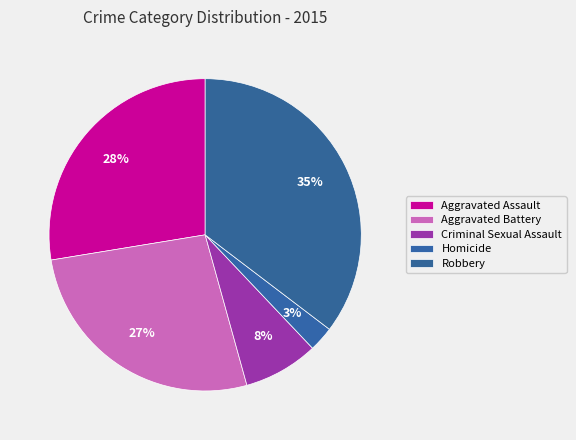

Which slice is the smallest?

Homicide